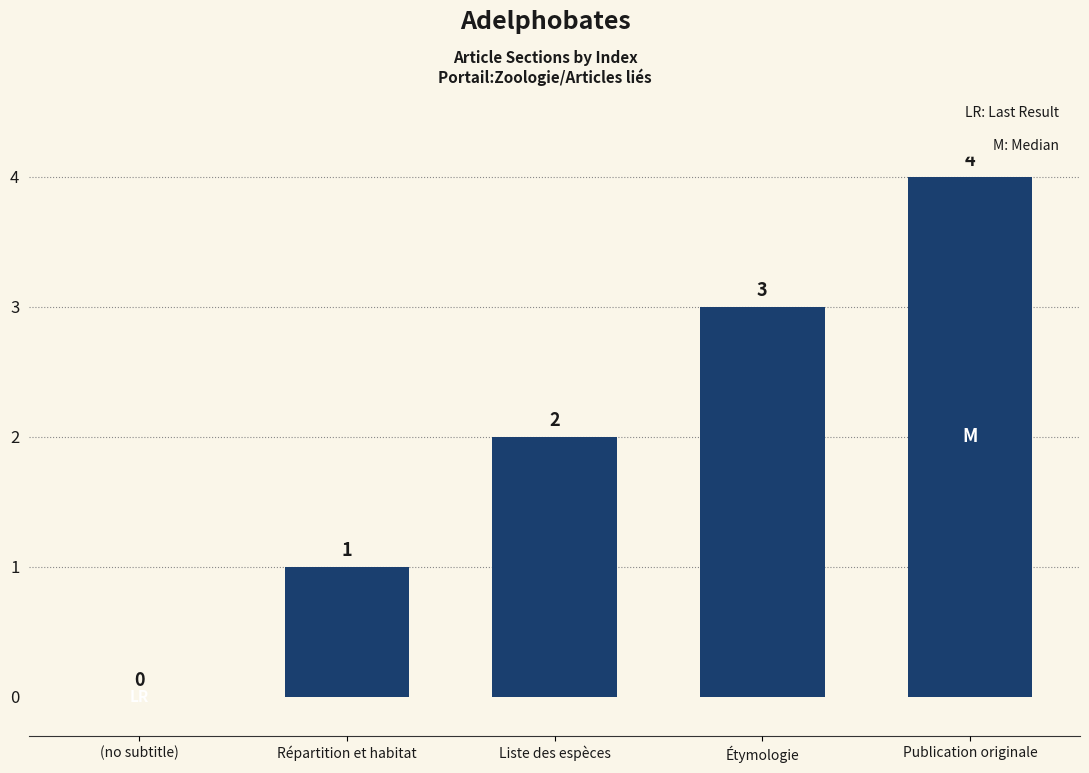

Does the chart contain stacked bars?

No